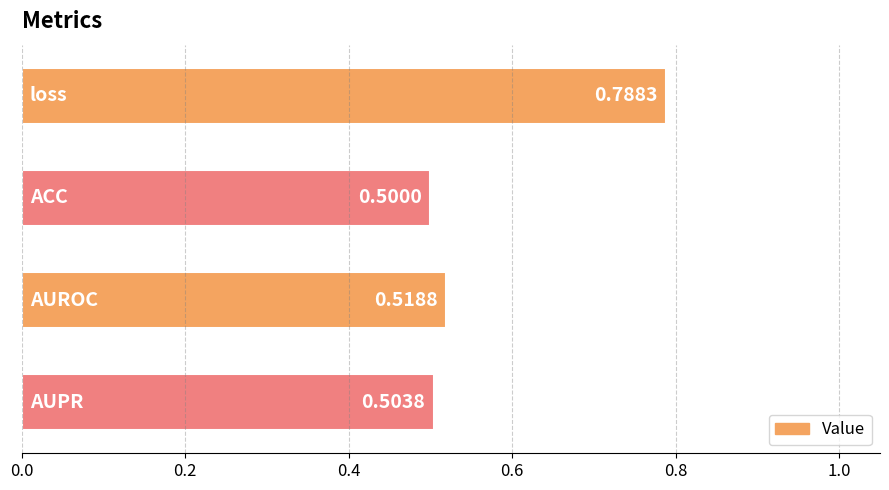

What is the sum of all values?

2.3